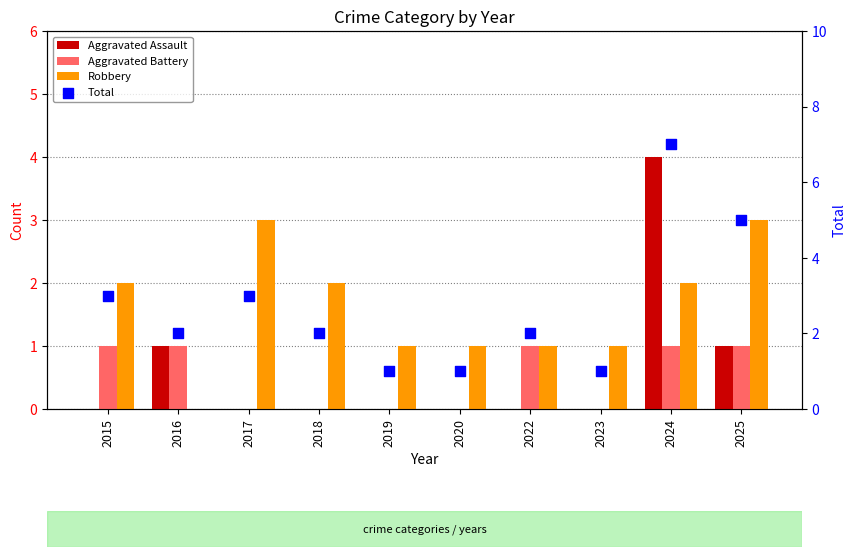

What are all the series names shown in the legend?

Aggravated Assault, Aggravated Battery, Robbery, Total